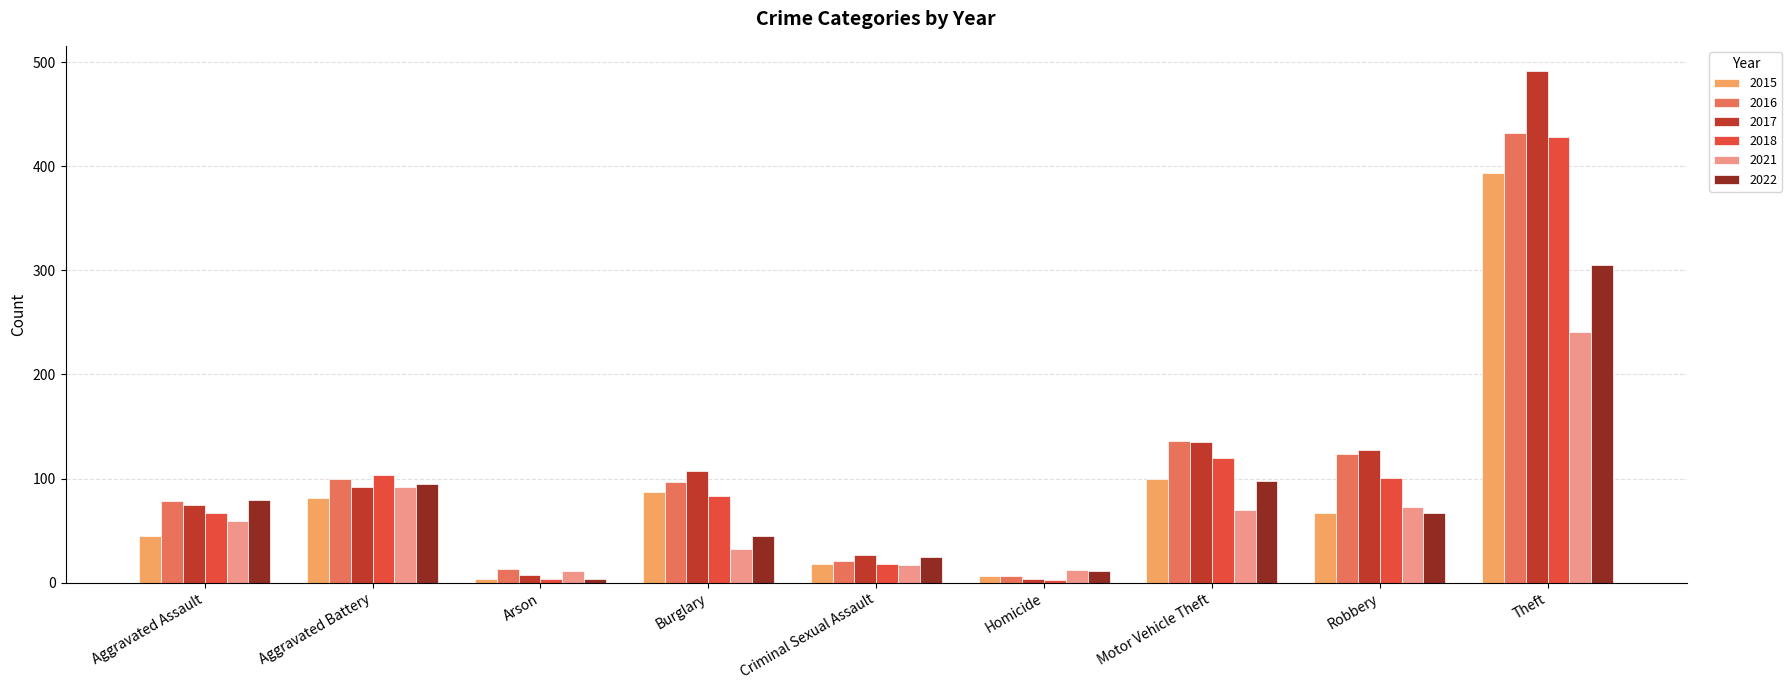

What are all the series names shown in the legend?

2015, 2016, 2017, 2018, 2021, 2022